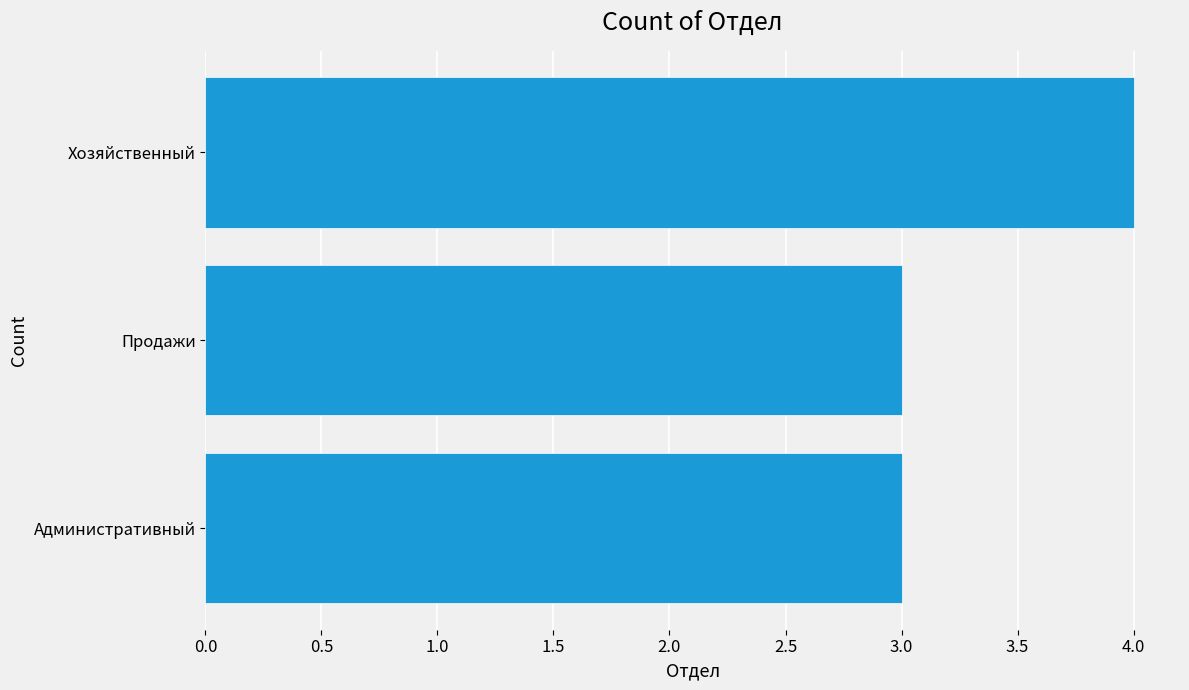

The chart shows a value of 5 at Административный. True or false?

False